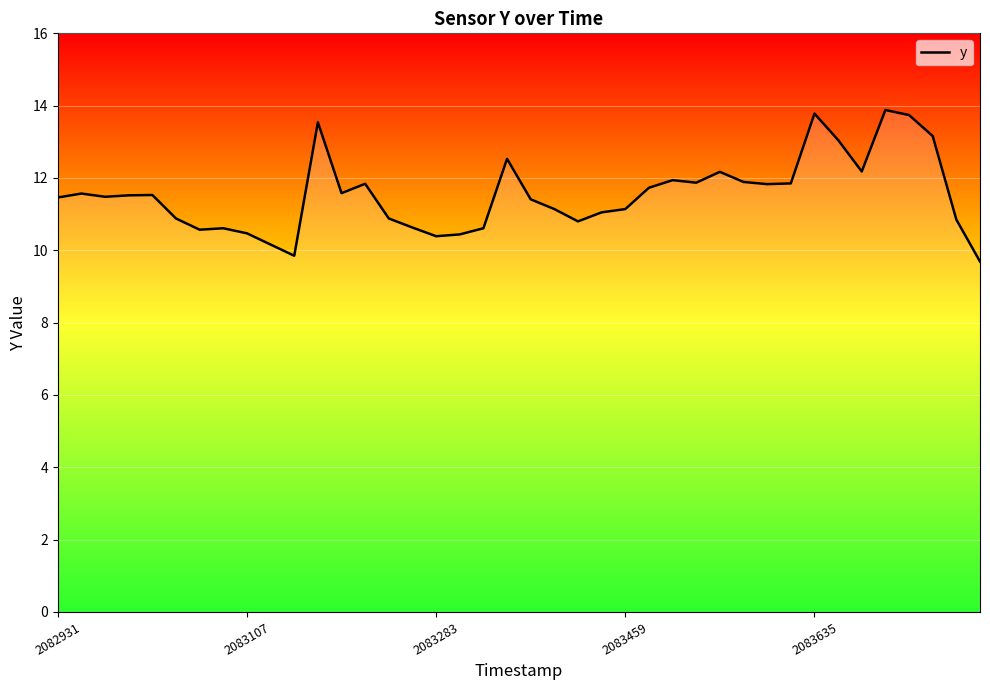

What is the greatest value displayed?

13.9